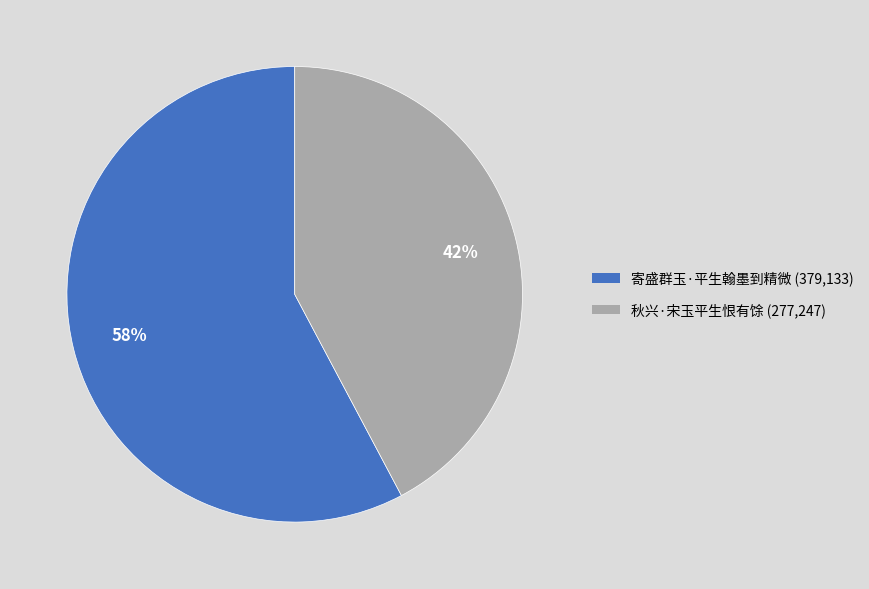

To the nearest percent, what is the combined percentage of 秋兴·宋玉平生恨有馀 and 寄盛群玉·平生翰墨到精微?

100%